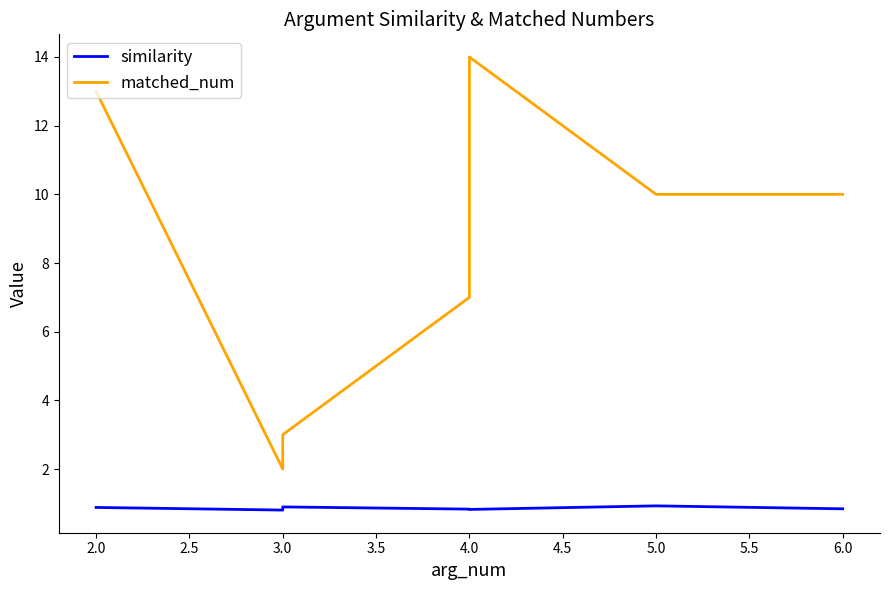

At 6.0, list the series in order from largest to smallest.

matched_num, similarity